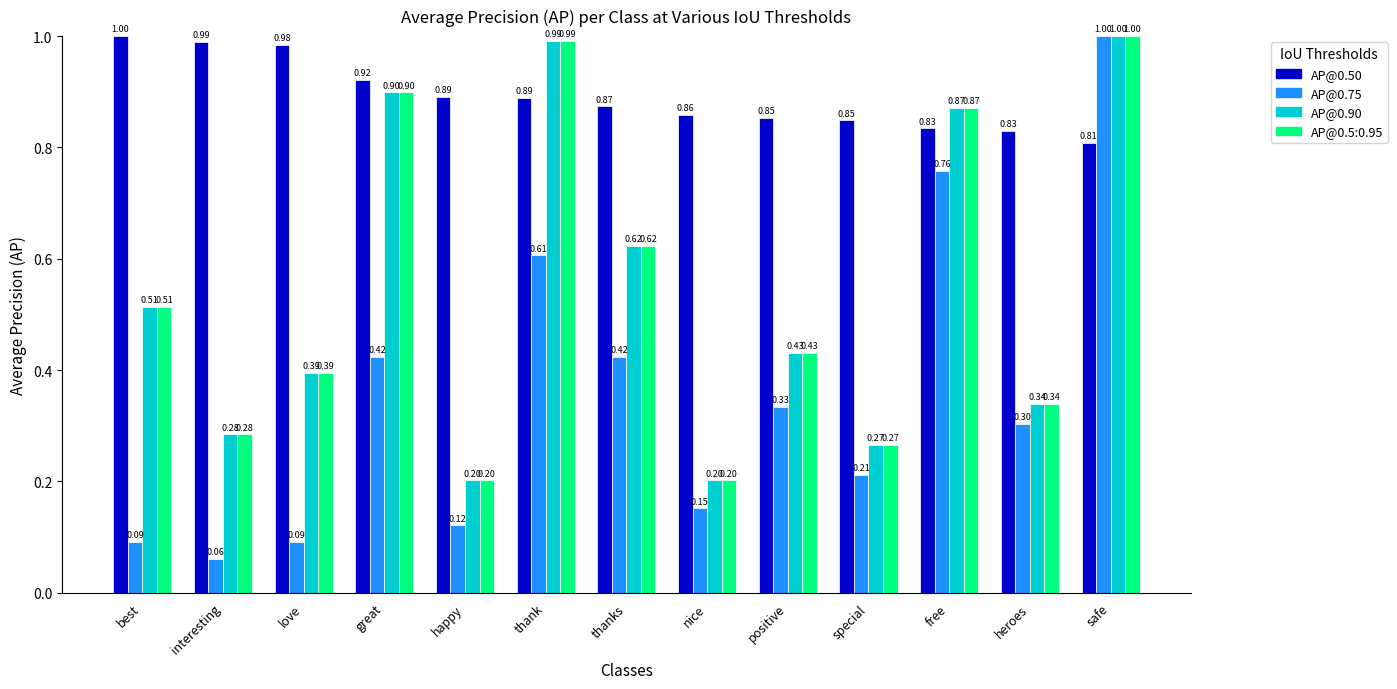

What is the difference between the highest and lowest values at interesting?

0.9